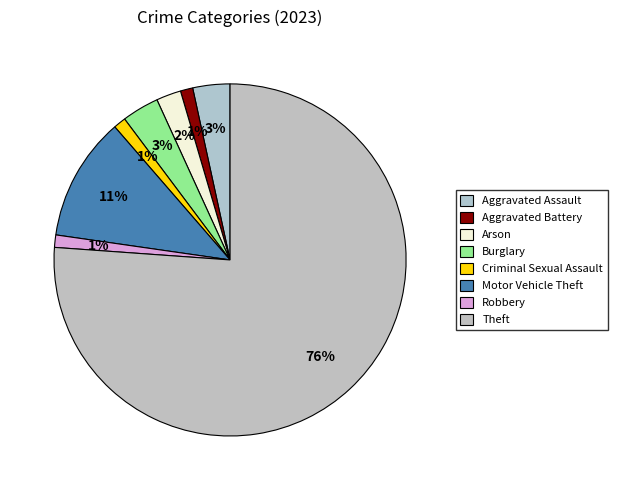

Count the number of slices in the pie.

8